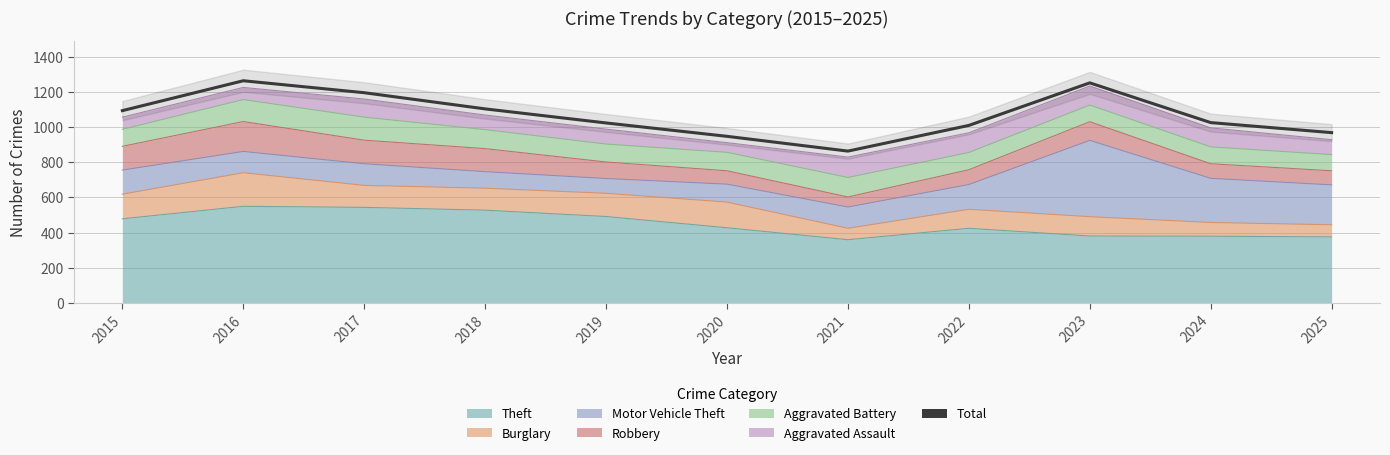

Reading left to right, extract all data points from this chart.

2015=1093	2016=1263	2017=1195	2018=1103	2019=1023	2020=947	2021=863	2022=1009	2023=1251	2024=1025	2025=968